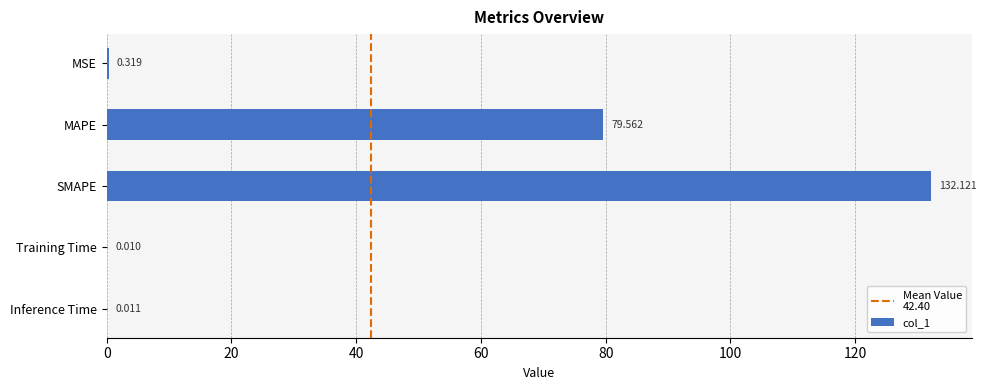

Which label corresponds to the largest value in the chart?

SMAPE